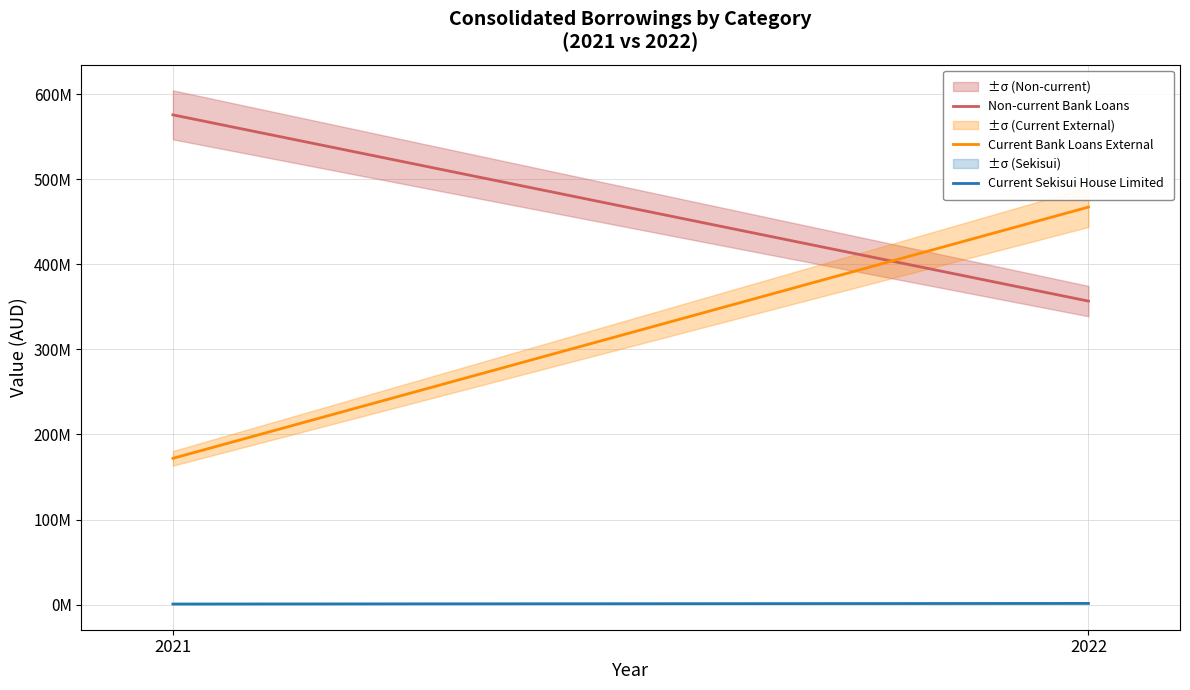

How many lines are shown in the chart?

3